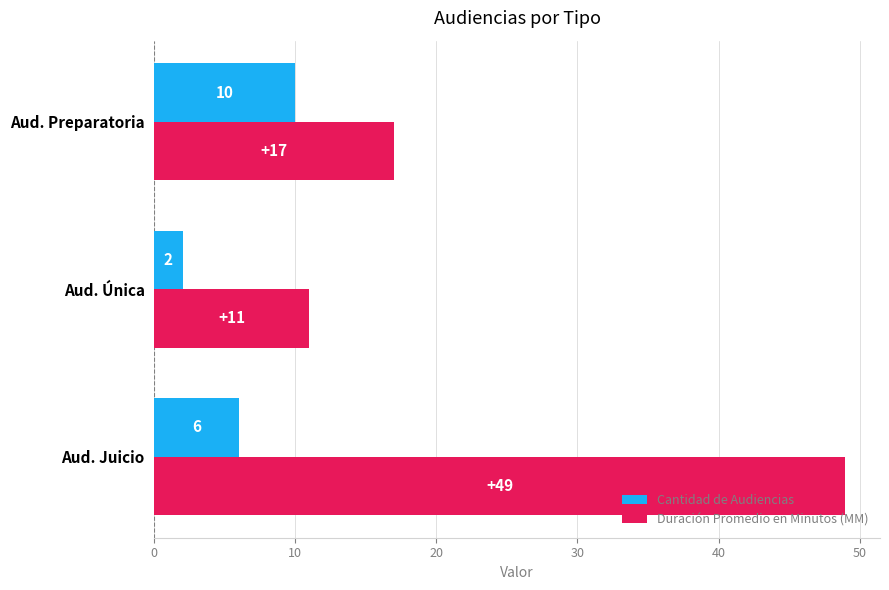

Count the Cantidad de Audiencias values in the range 2 to 10.

3